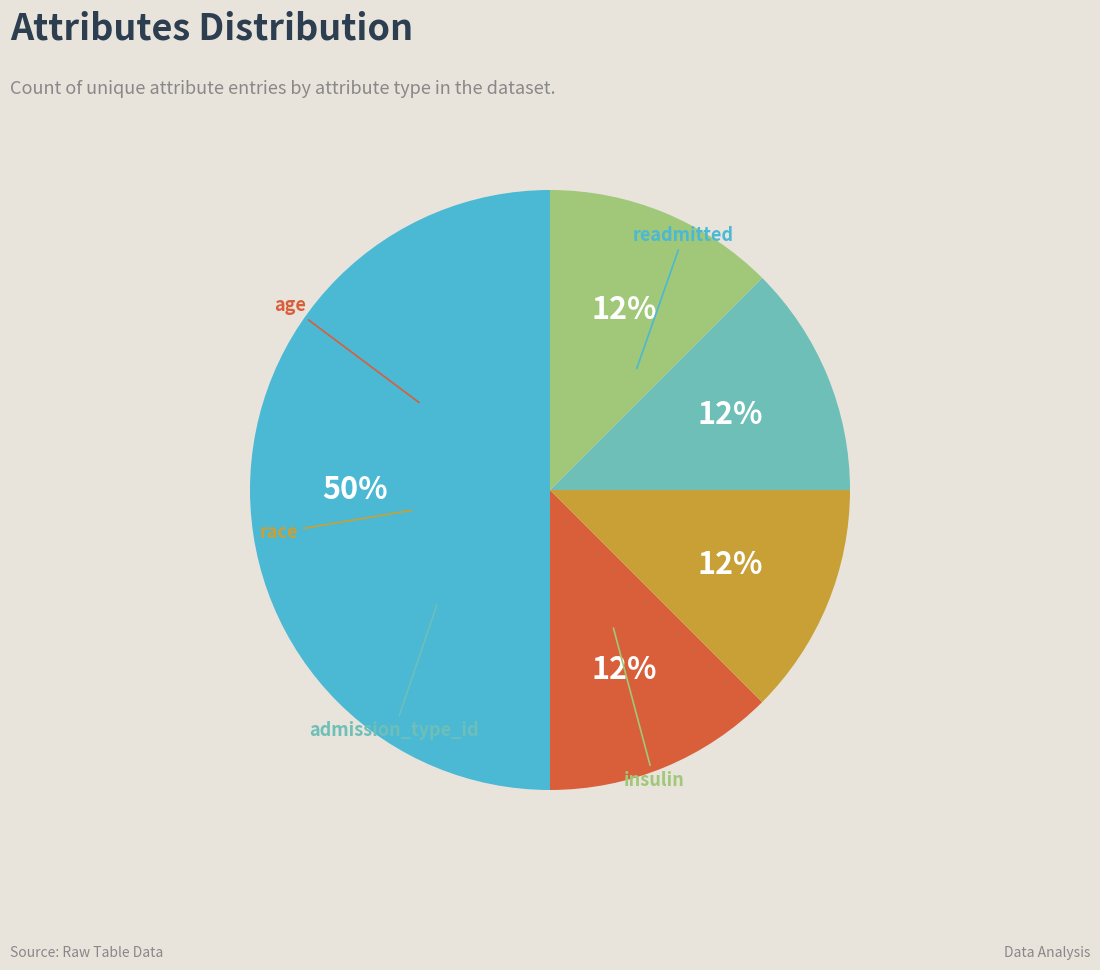

To the nearest percent, what is the average slice percentage?

20%